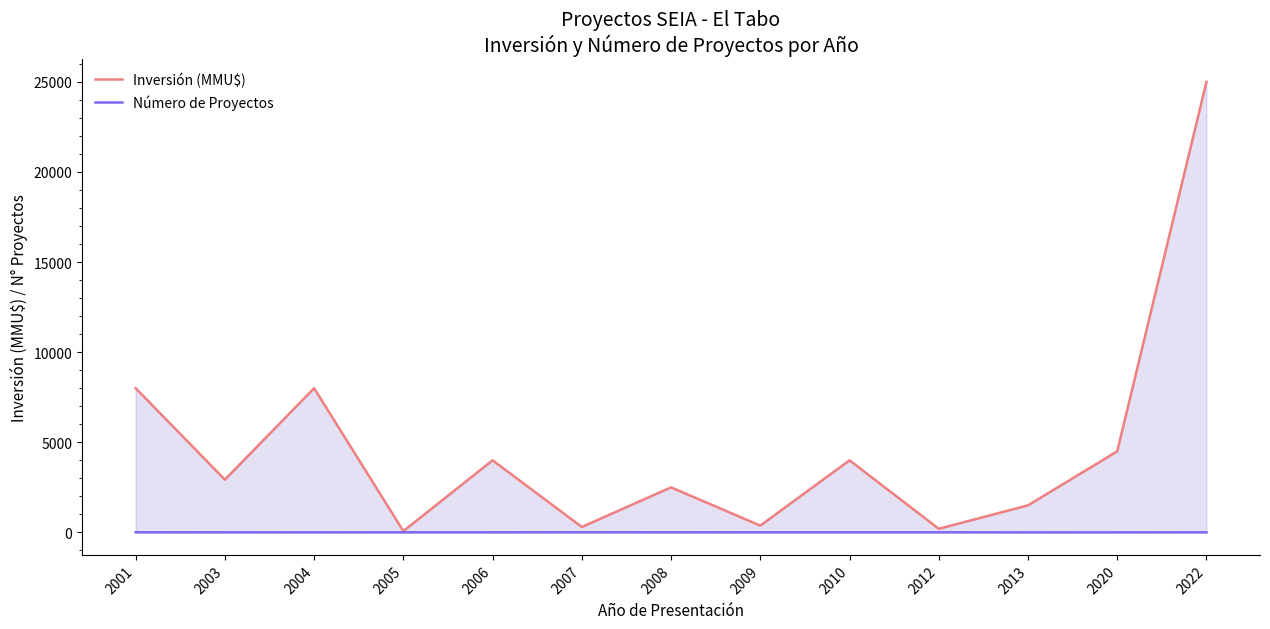

Reading left to right, extract all data points from this chart.

Inversión (MMU$): 2001=8000	2003=2927	2004=8000	2005=72	2006=4000	2007=300	2008=2500	2009=377	2010=4000	2012=200	2013=1500	2020=4500	2022=25000
Número de Proyectos: 2001=4	2003=3	2004=2	2005=3	2006=3	2007=6	2008=3	2009=4	2010=4	2012=4	2013=1	2020=2	2022=3